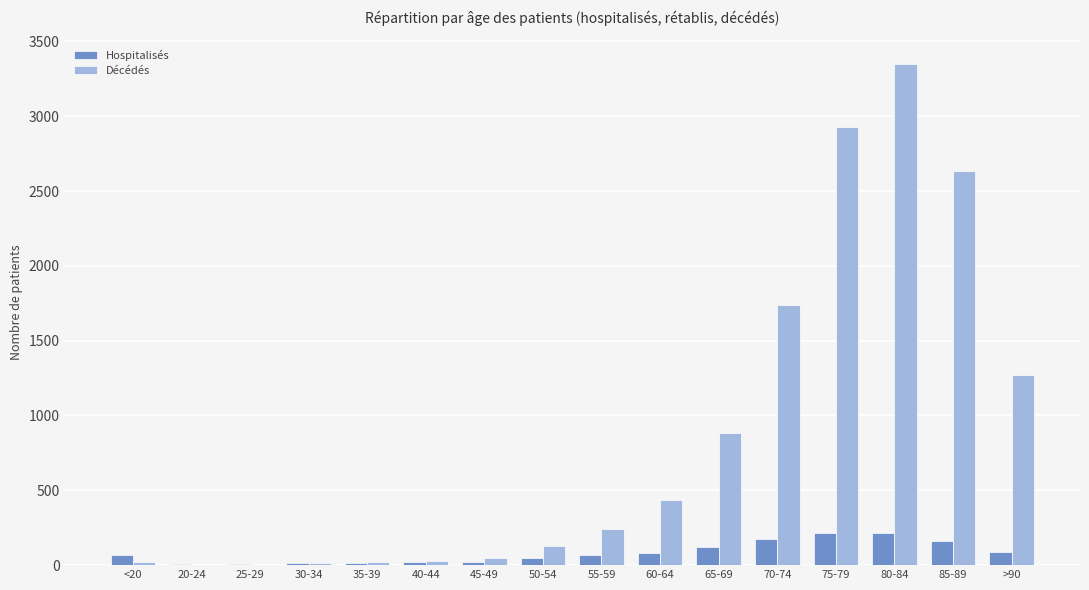

What is the greatest value displayed?

3347